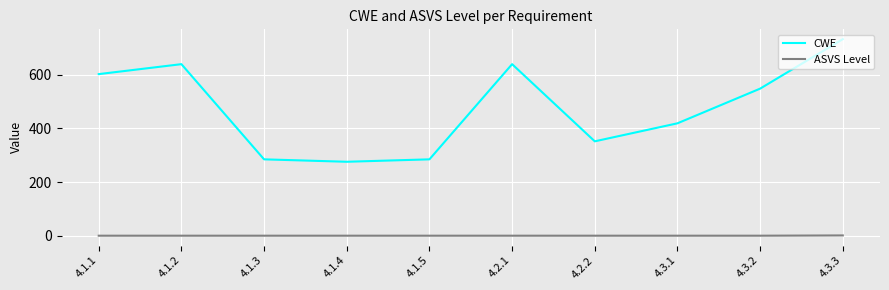

How many ASVS Level values are between 1 and 2?

10